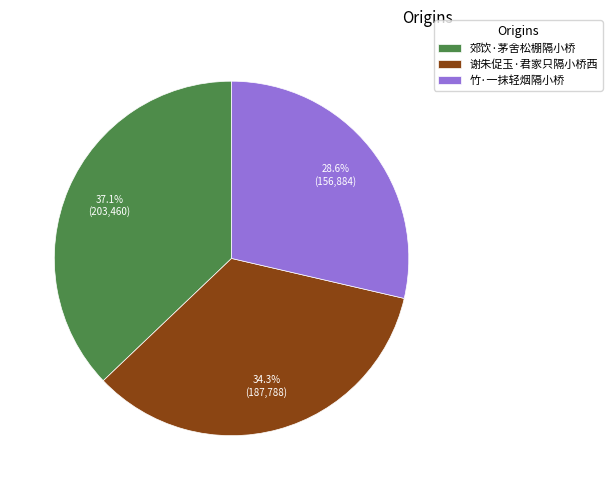

Which slice is the largest?

郊饮·茅舍松棚隔小桥